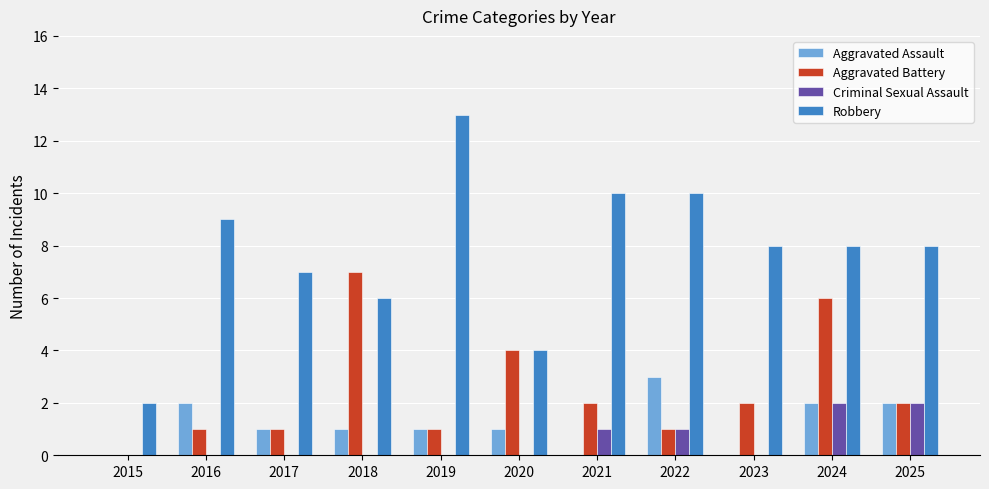

Which series changed the most between 2015 and 2025?

Robbery